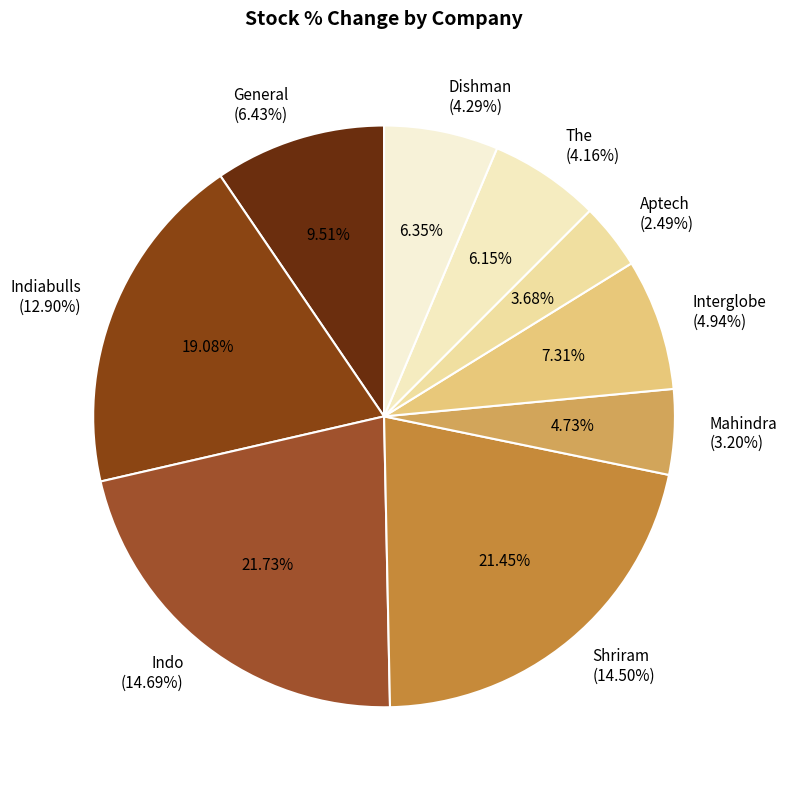

True or false: Indiabulls Real Estate Limited accounts for 19% of the total.

True